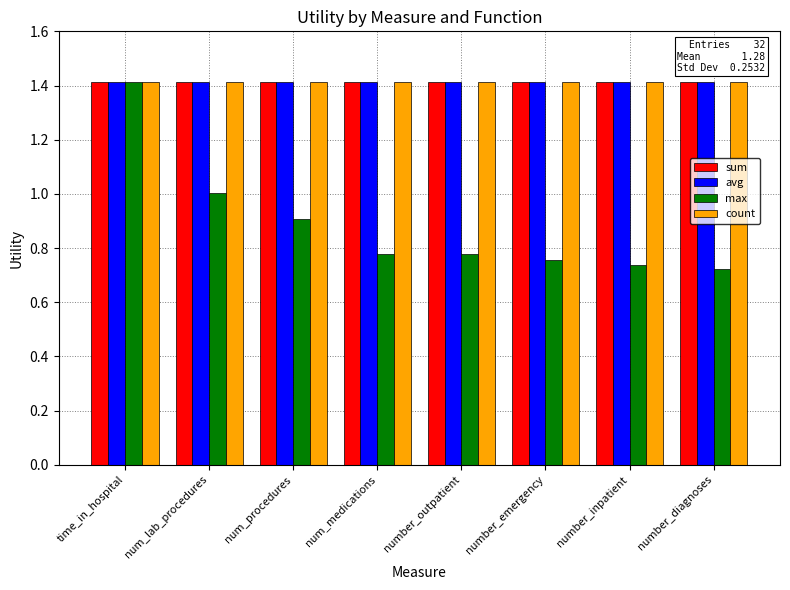

What position from the left is number_inpatient?

7